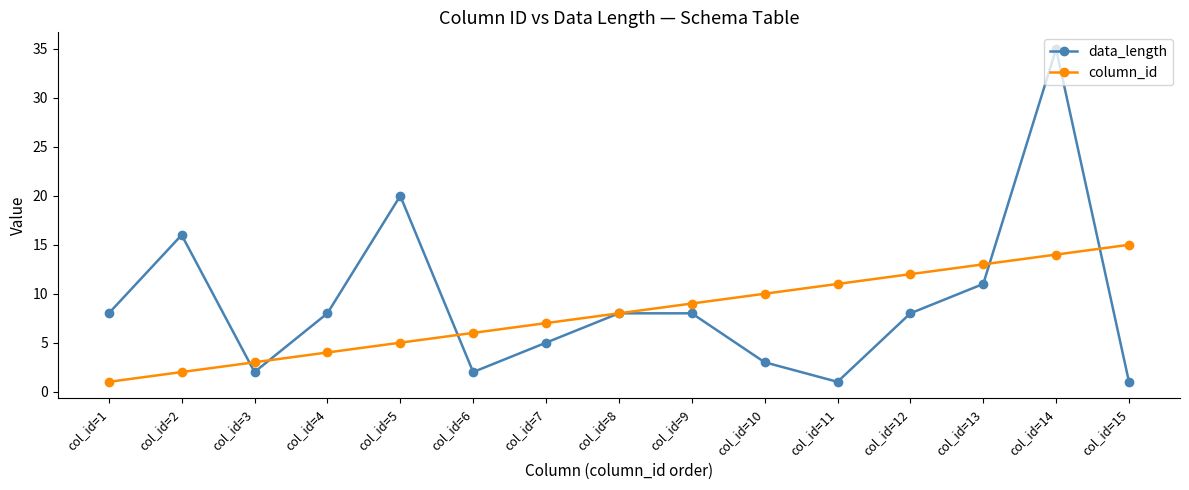

Between which two adjacent categories do column_id and data_length first intersect?

col_id=2 and col_id=3